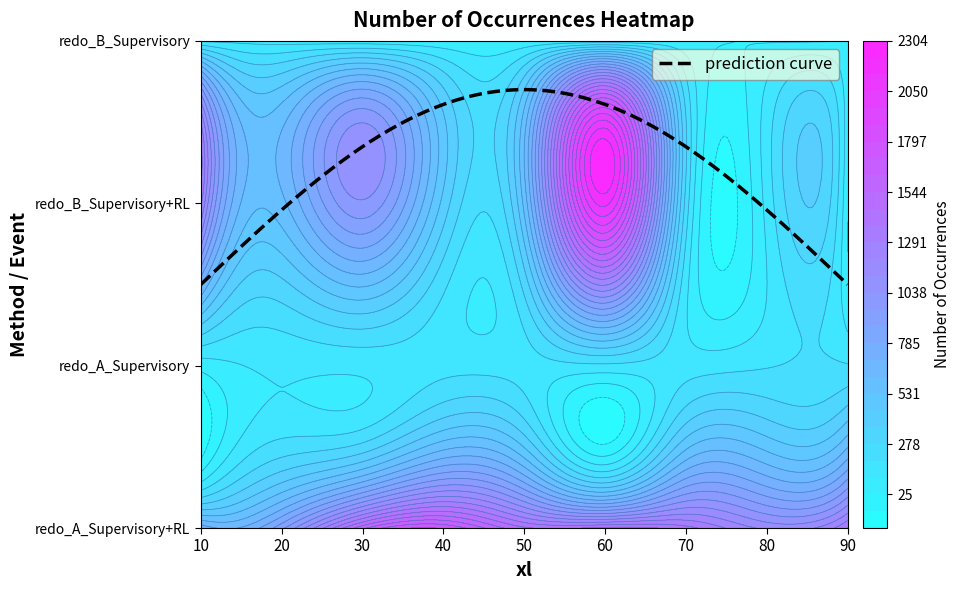

At 0, list the series in order from largest to smallest.

redo_B_Supervisory+RL, redo_A_Supervisory+RL, redo_B_Supervisory, redo_A_Supervisory